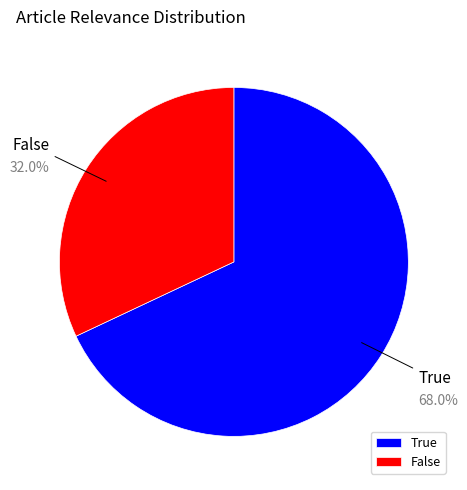

Do False and True together represent more than half of the pie?

Yes